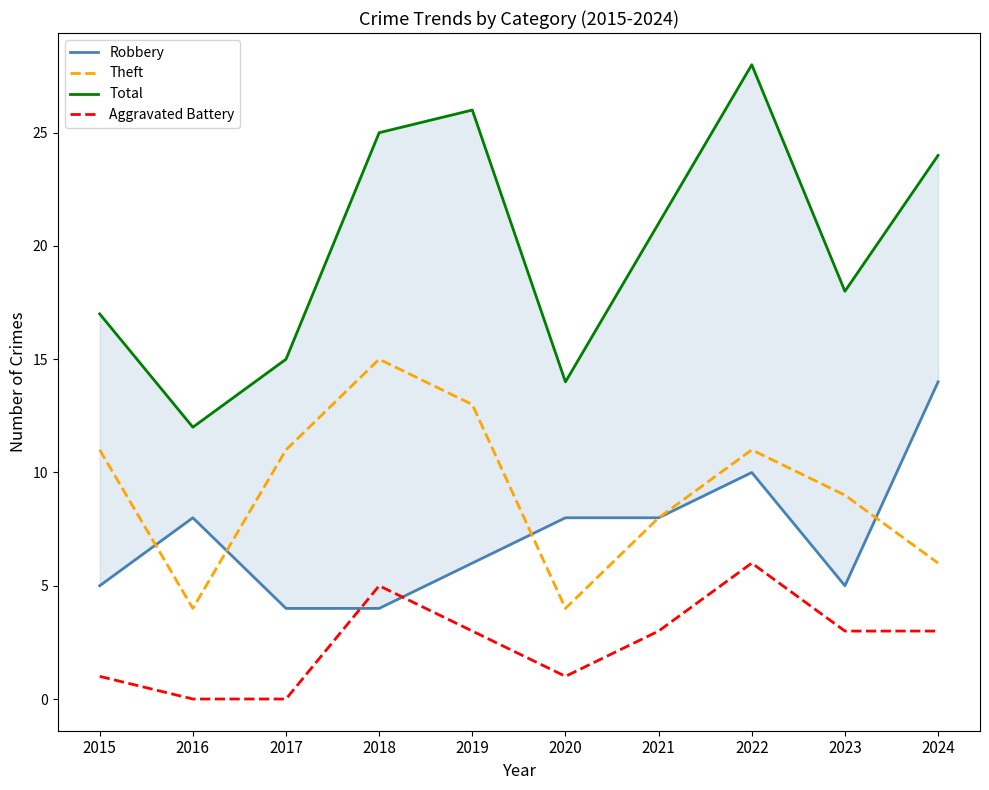

In Total, how many points are lower than both neighbors (excluding endpoints)?

3